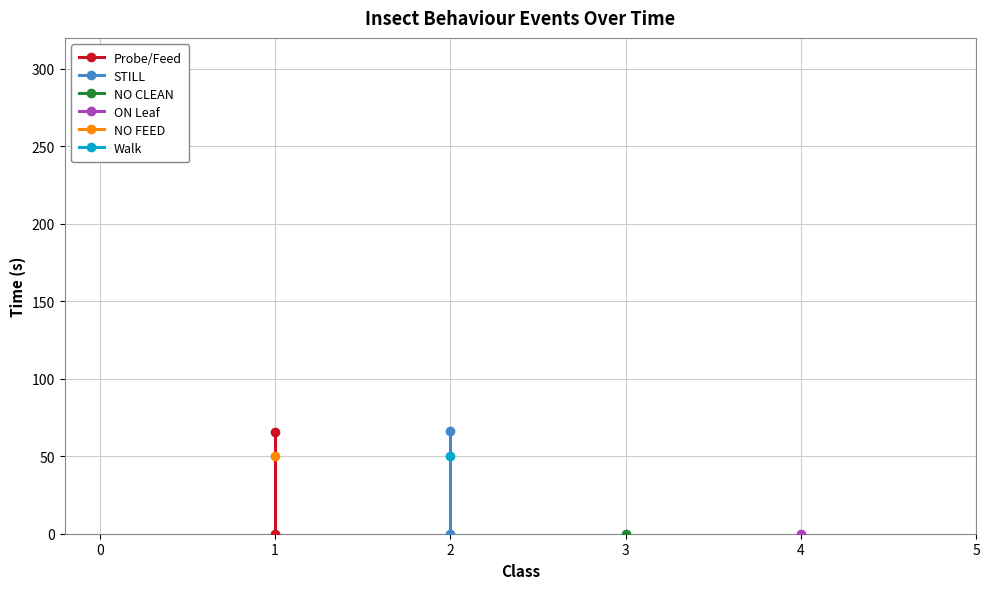

What is the sum of all STILL values?

66.4